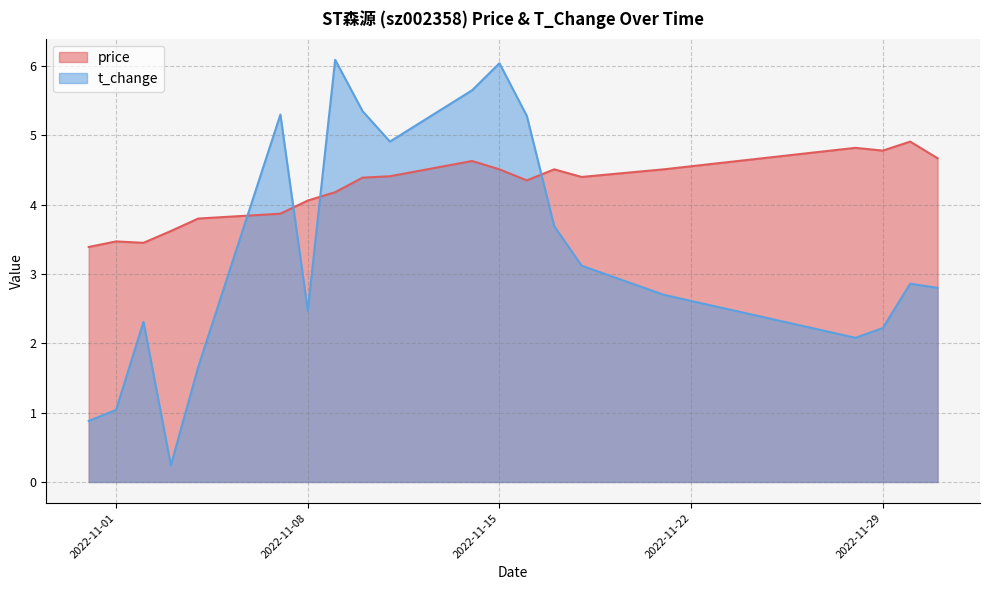

How many data points in t_change are above 2?

16